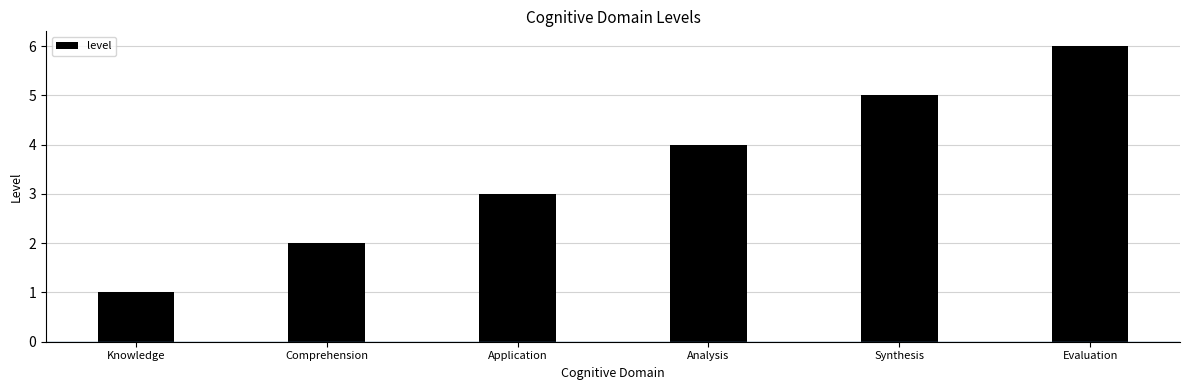

List the labels in order of value, smallest first.

Knowledge, Comprehension, Application, Analysis, Synthesis, Evaluation